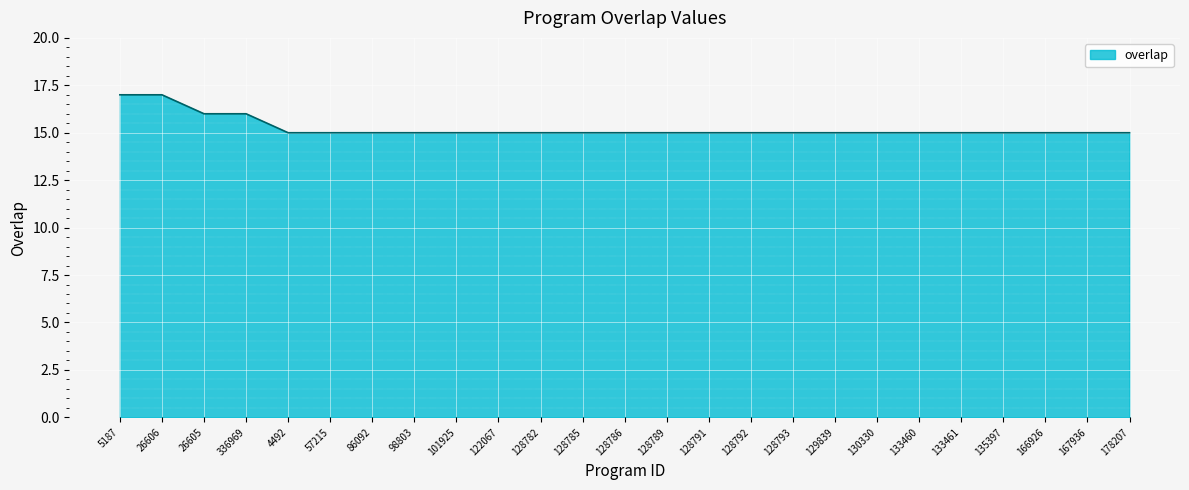

The value at 135397 is 8. True or false?

False